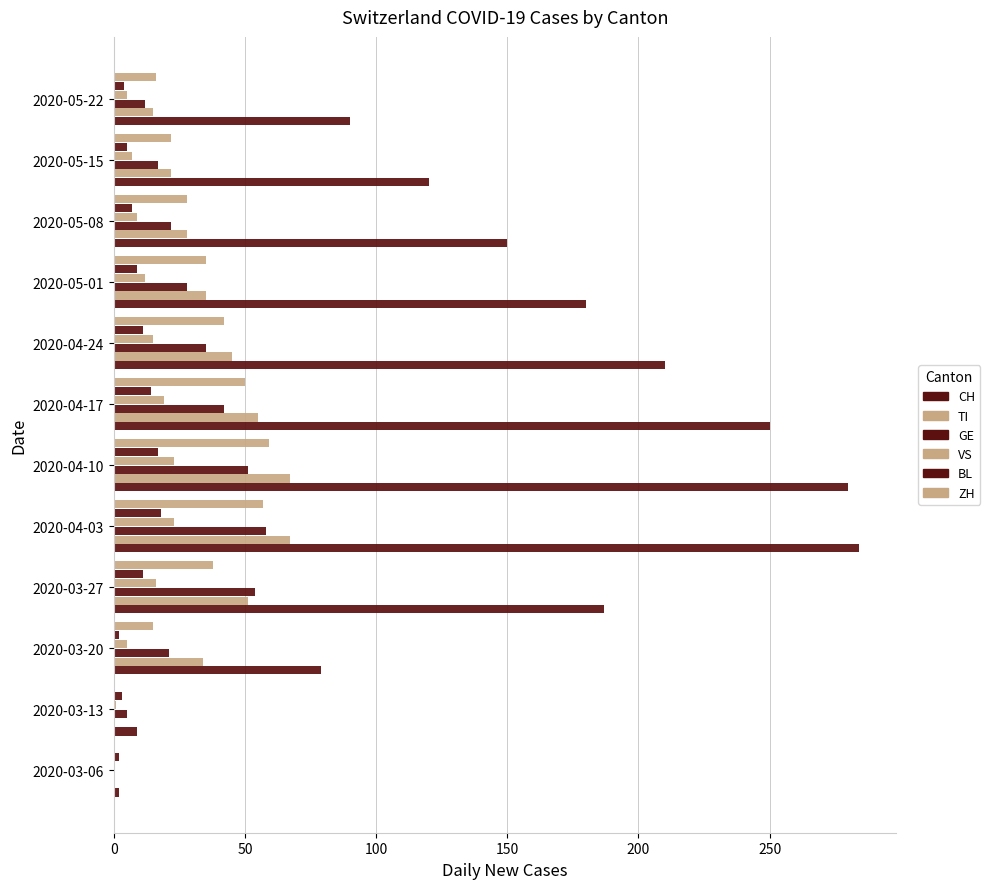

How many data points does each series have?

12